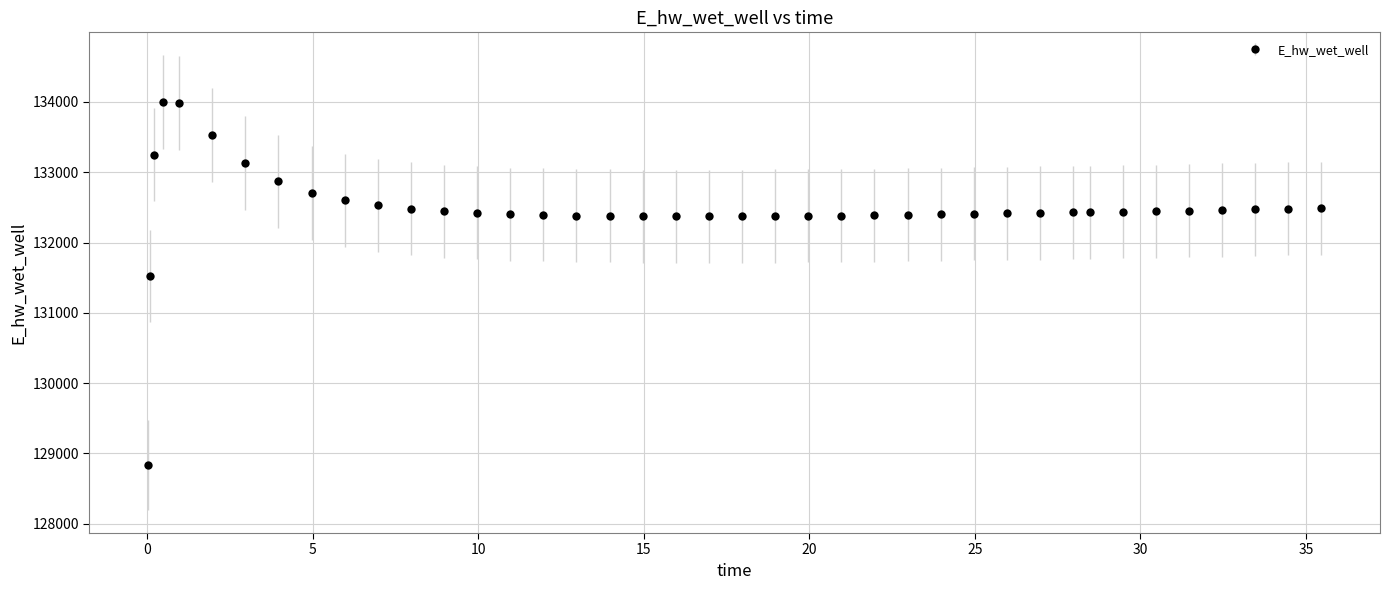

What is the value of the 29th point from the left?

132406.3